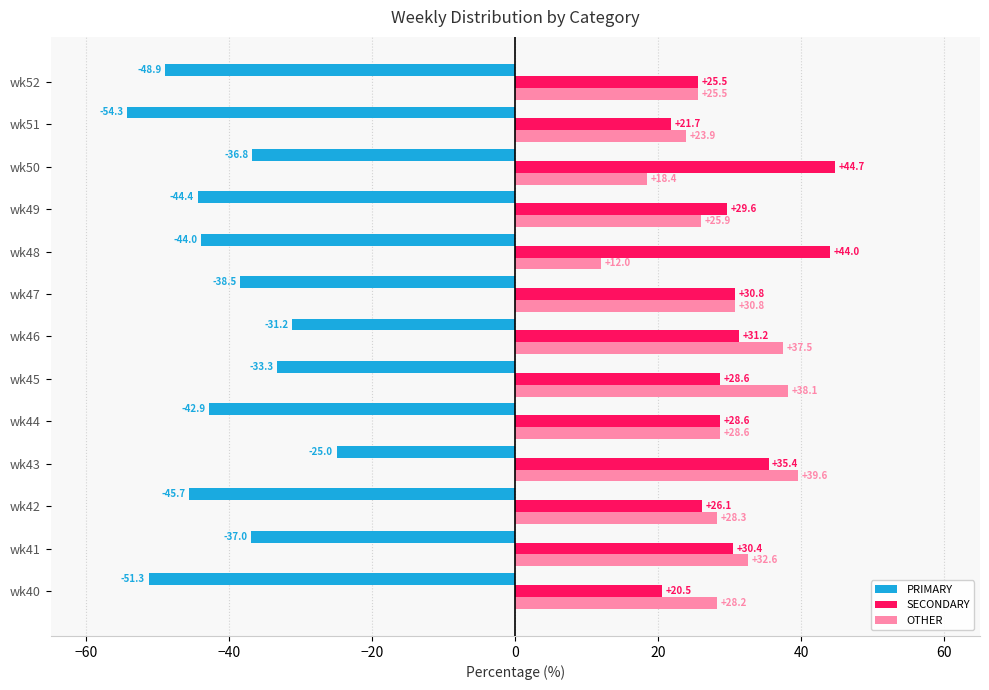

List the series in order of their peak value, highest first.

SECONDARY, OTHER, PRIMARY